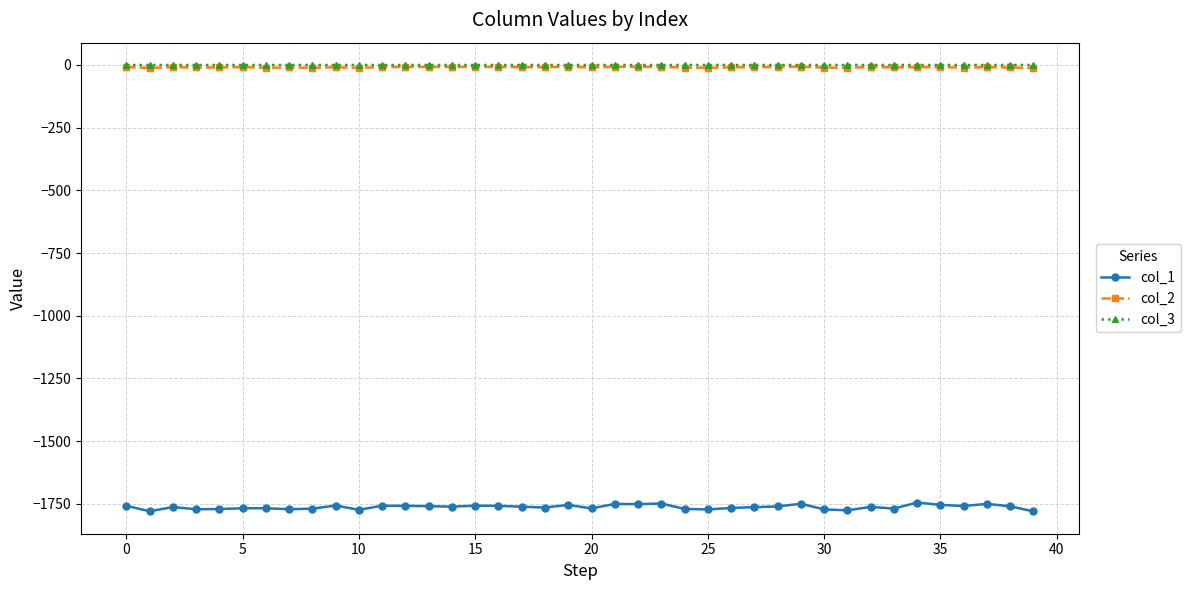

Does the chart have visible grid lines?

Yes